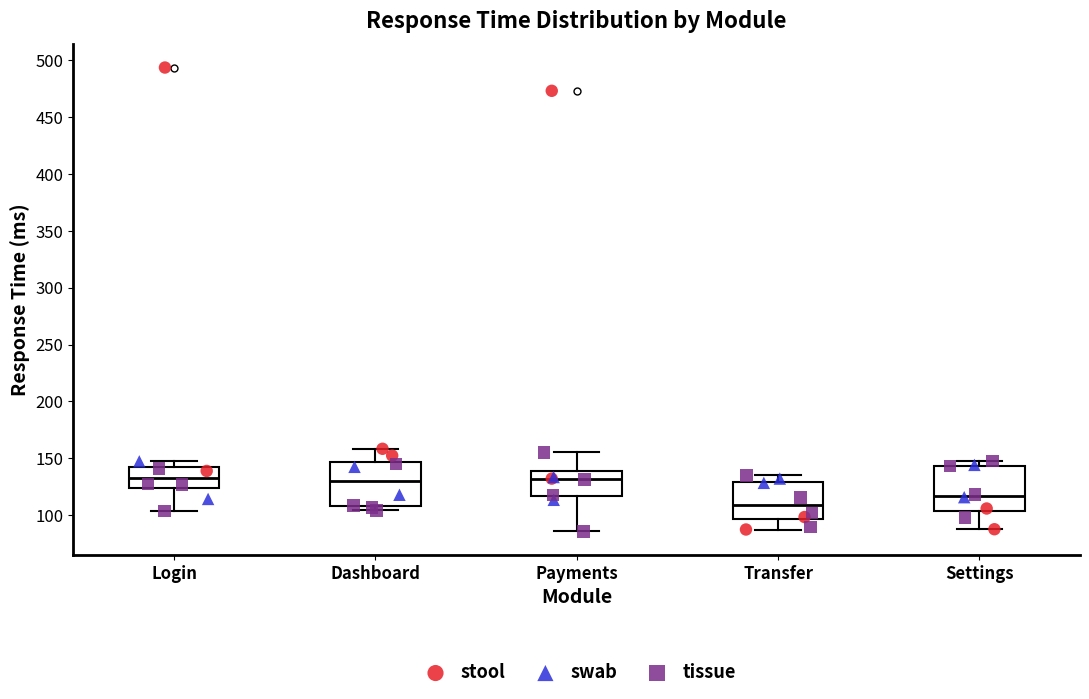

Where does the lower whisker of the box for Payments end on the y-axis? The values are not printed on the chart, so give them approximately, as read against the axis.

85